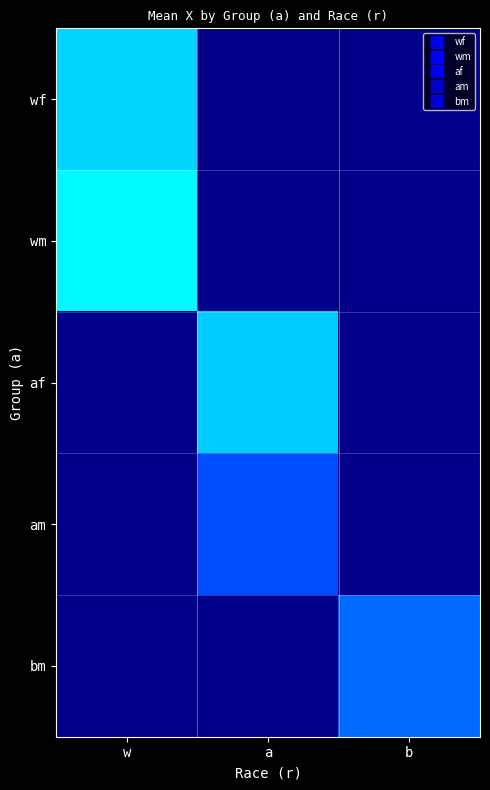

List the series in order of their peak value, highest first.

wm, wf, af, bm, am